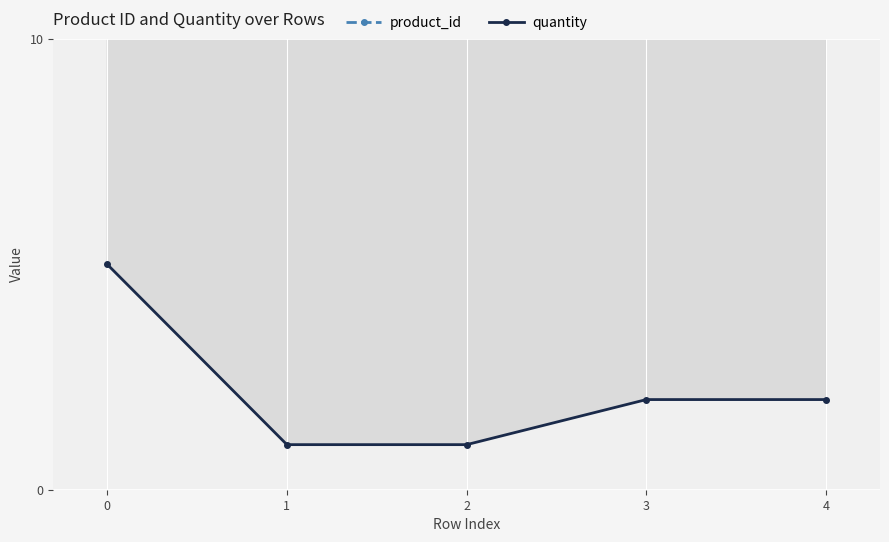

At which label does product_id first exceed 67?

−1